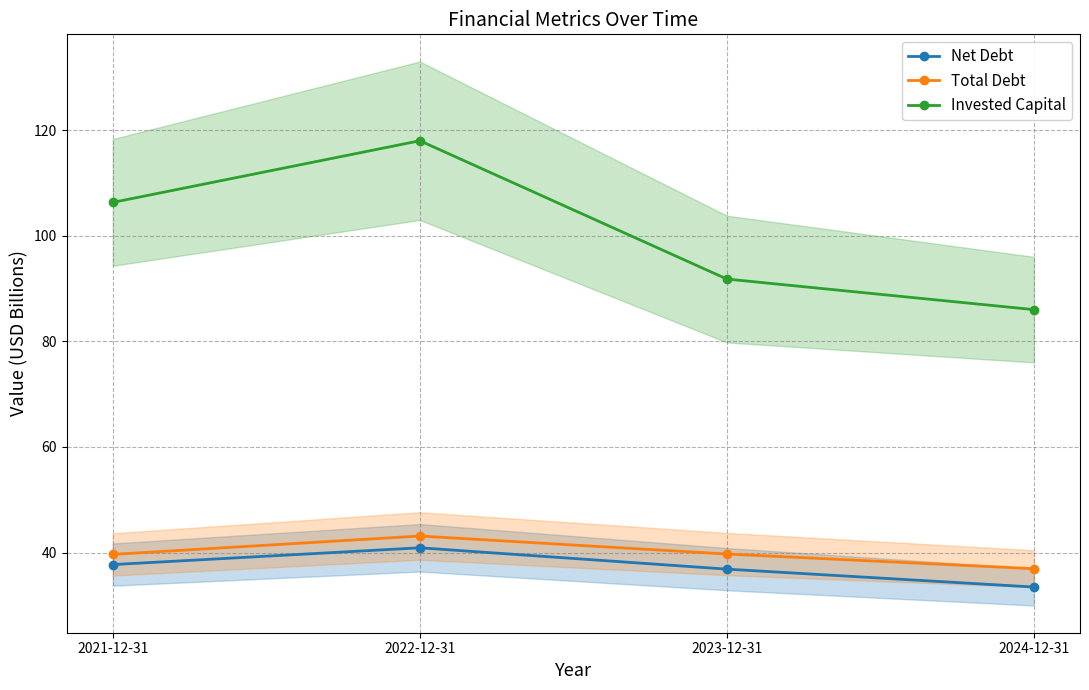

True or false: Invested Capital and Net Debt intersect in this chart.

False